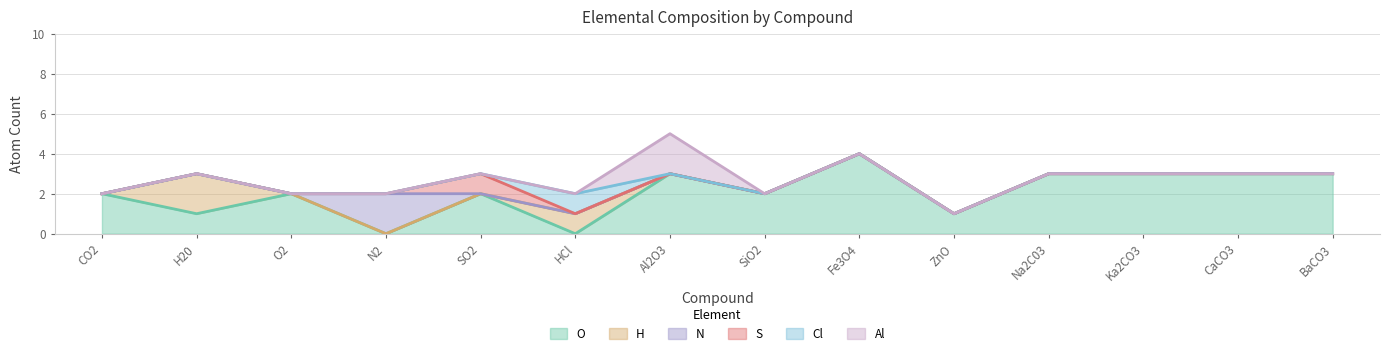

True or false: N has more than 0 points higher than both neighbors.

True